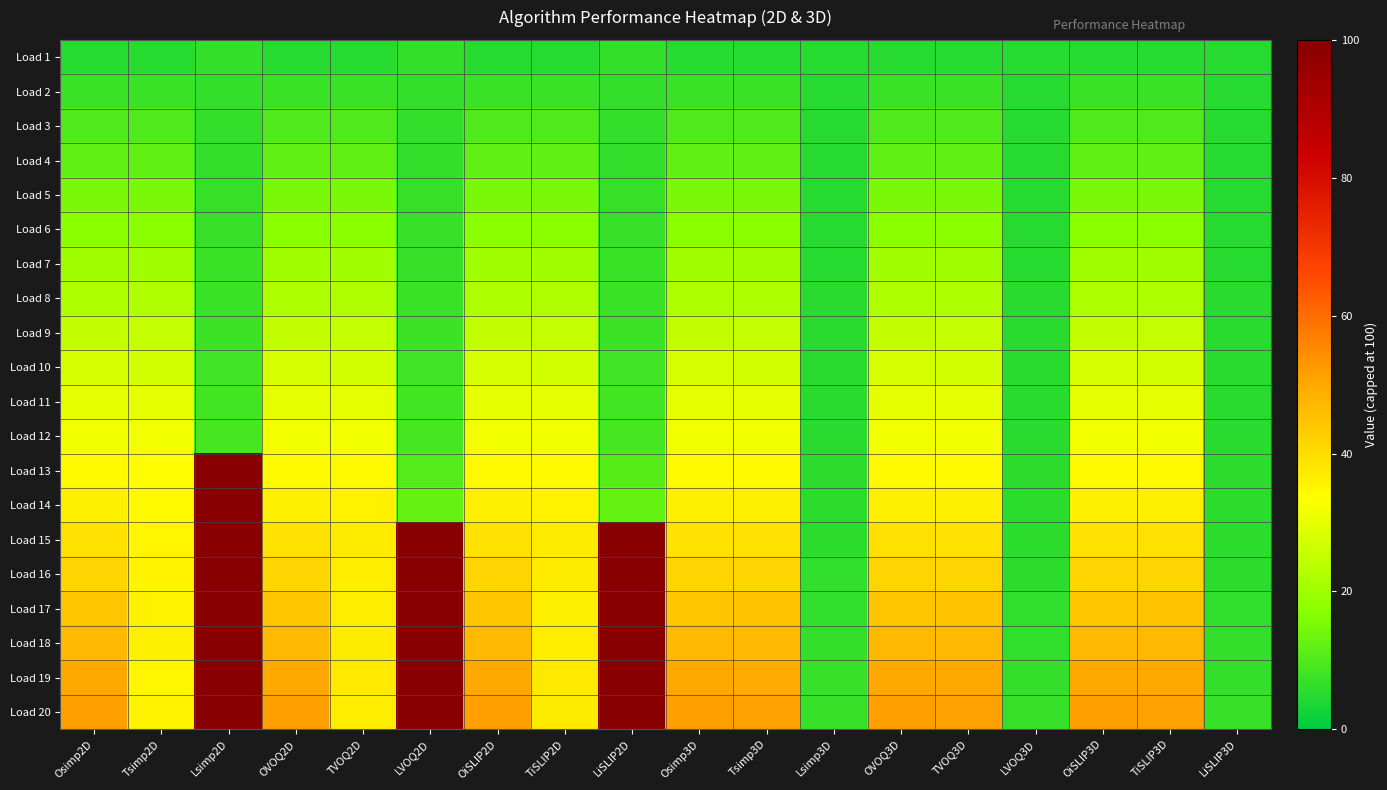

At which category is the sum across all series the highest?

Lsimp2D